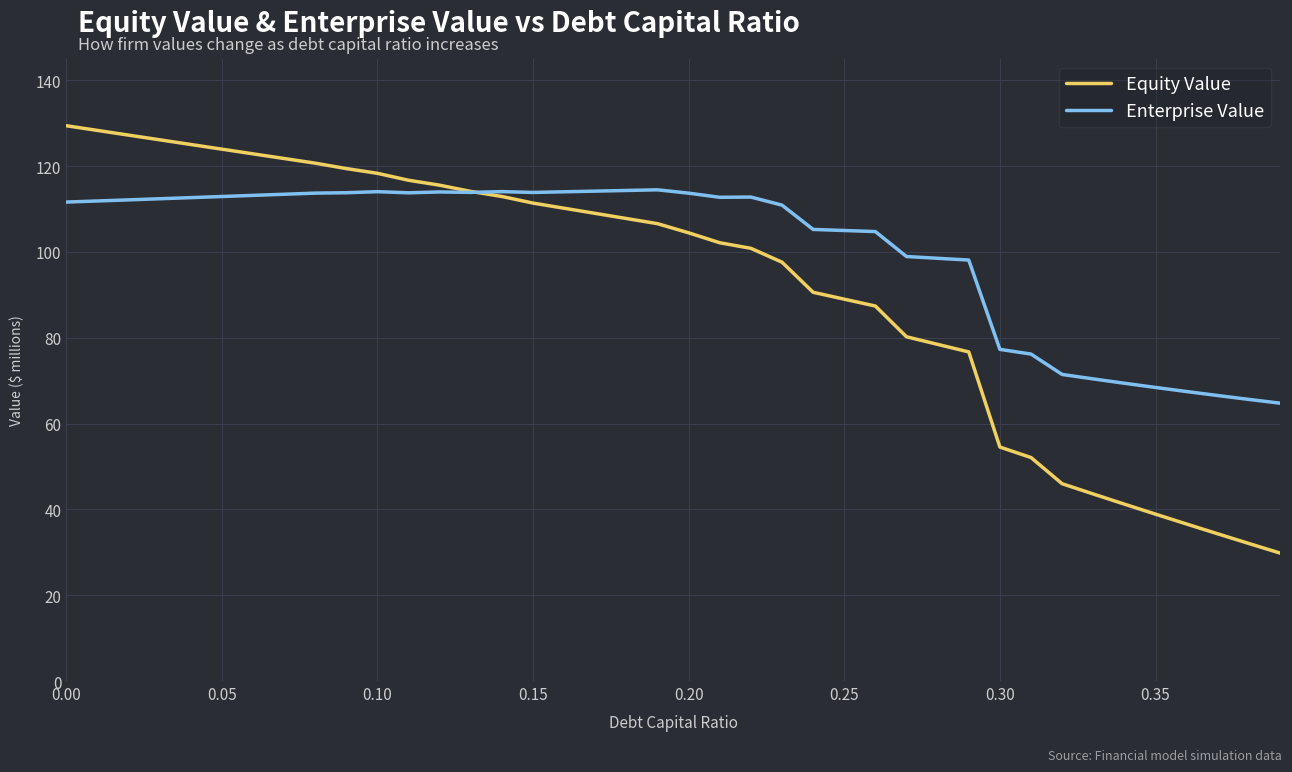

Which series has the widest spread of values?

Equity Value